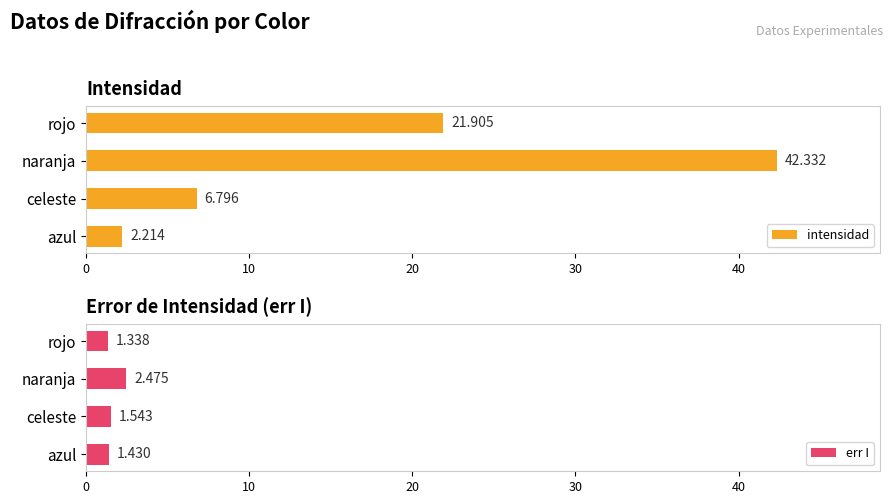

What are all the series names shown in the legend?

intensidad, err I